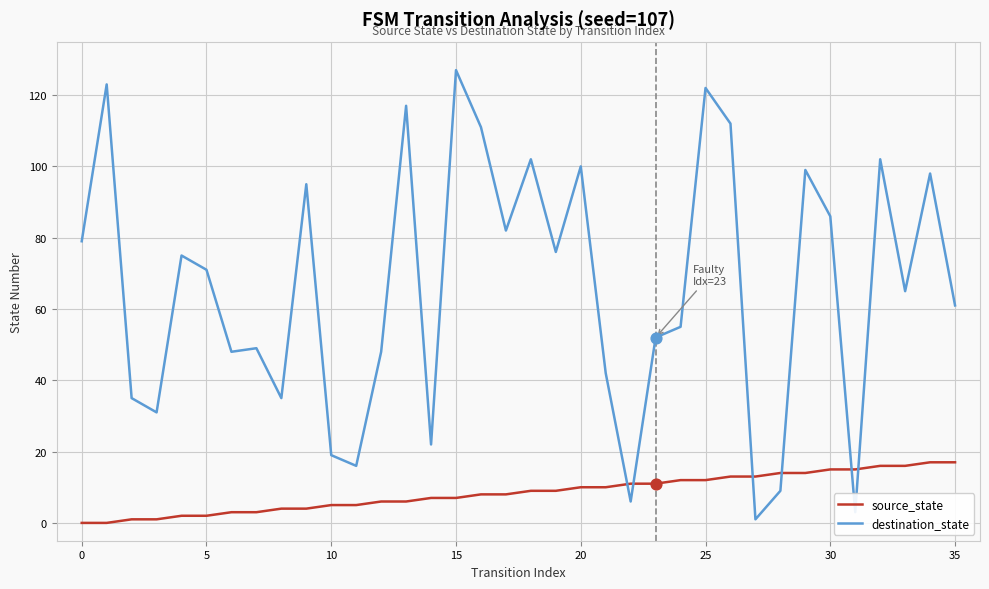

Which series has the widest spread of values?

destination_state